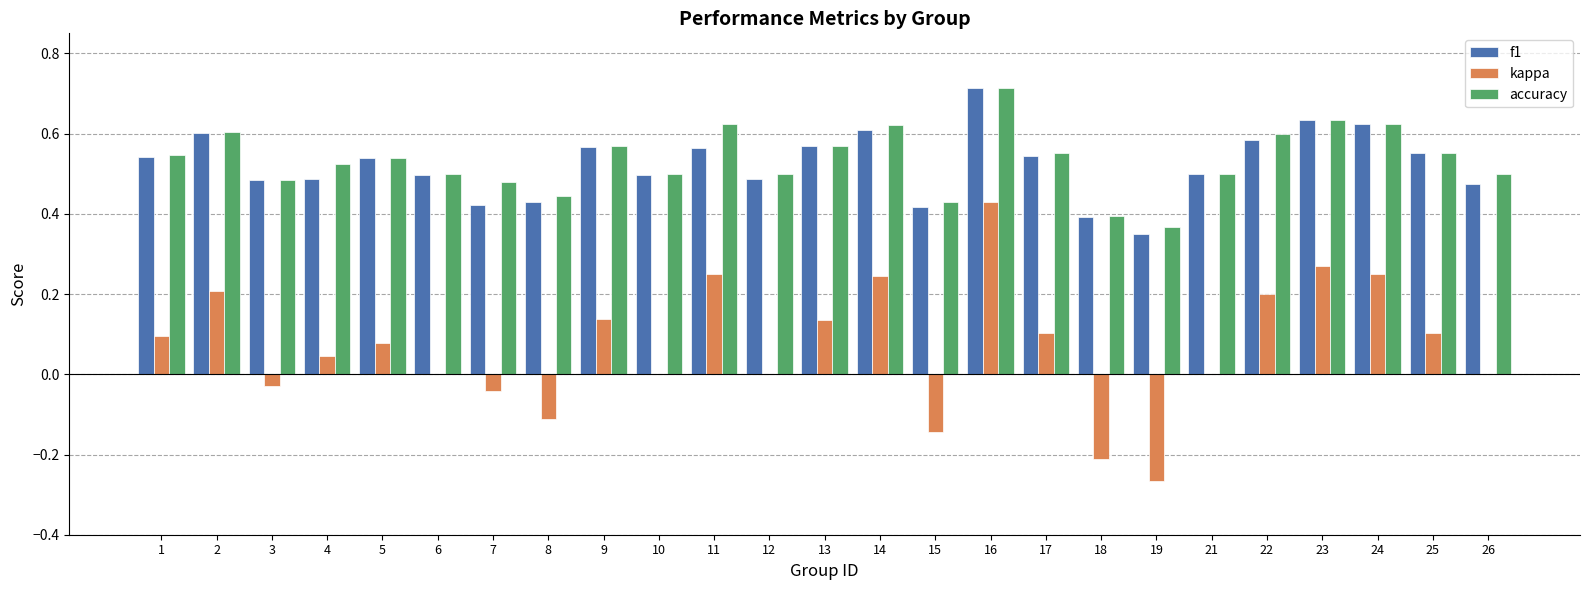

What is the total value across all series at 9?

1.3